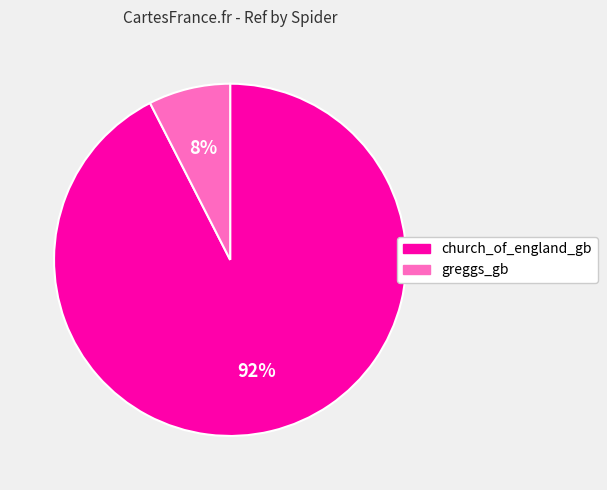

True or false: church_of_england_gb accounts for 78% of the total.

False